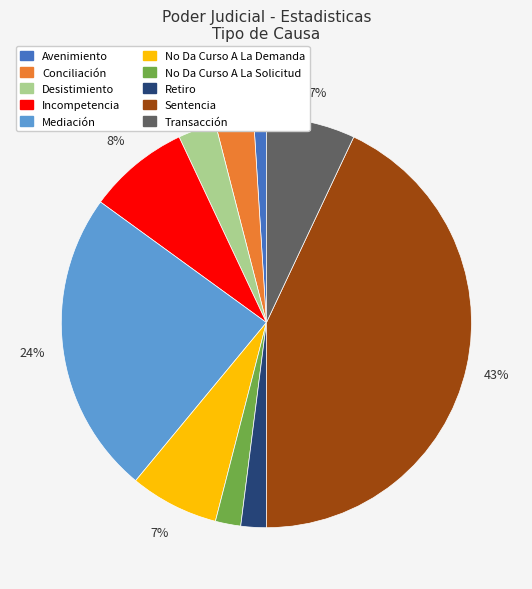

What is the smallest slice in the pie chart?

Avenimiento